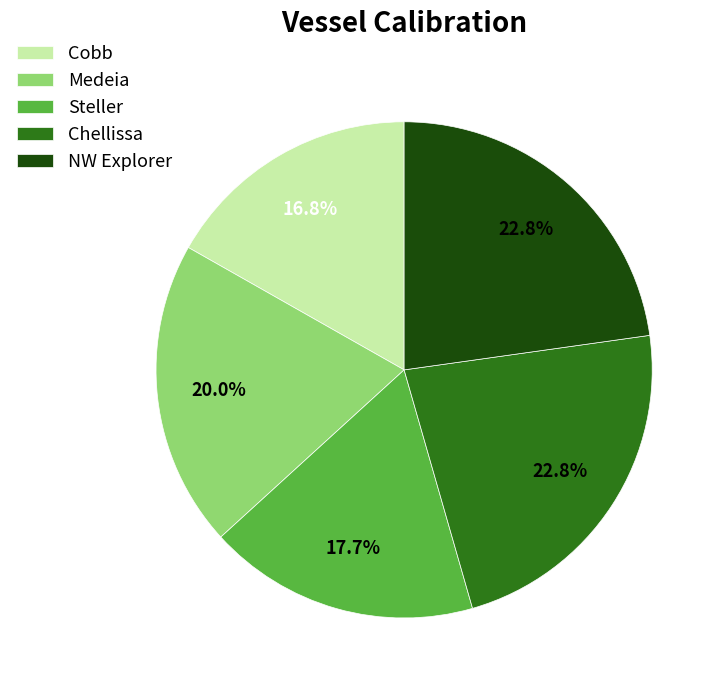

Combined, what portion of the pie is NW Explorer and Chellissa?

45.6%